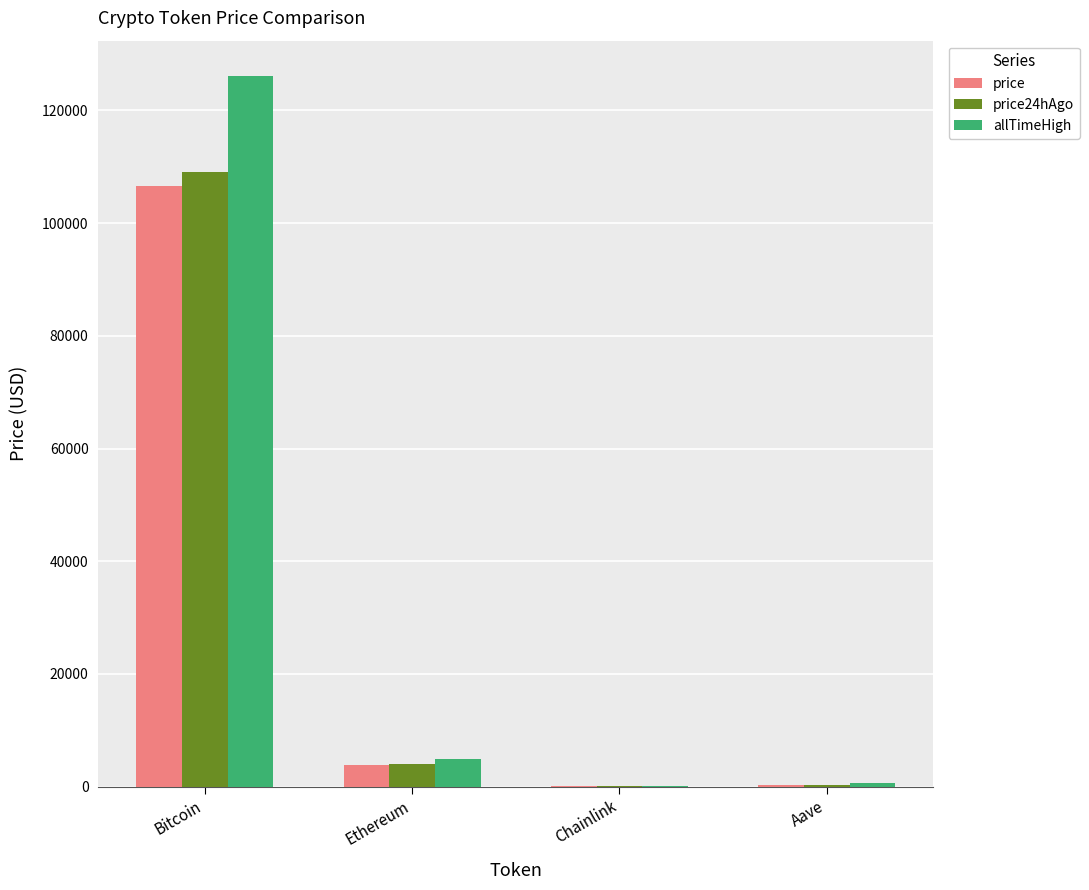

Is the value of price24hAgo at Bitcoin greater than the value of price at Chainlink?

Yes